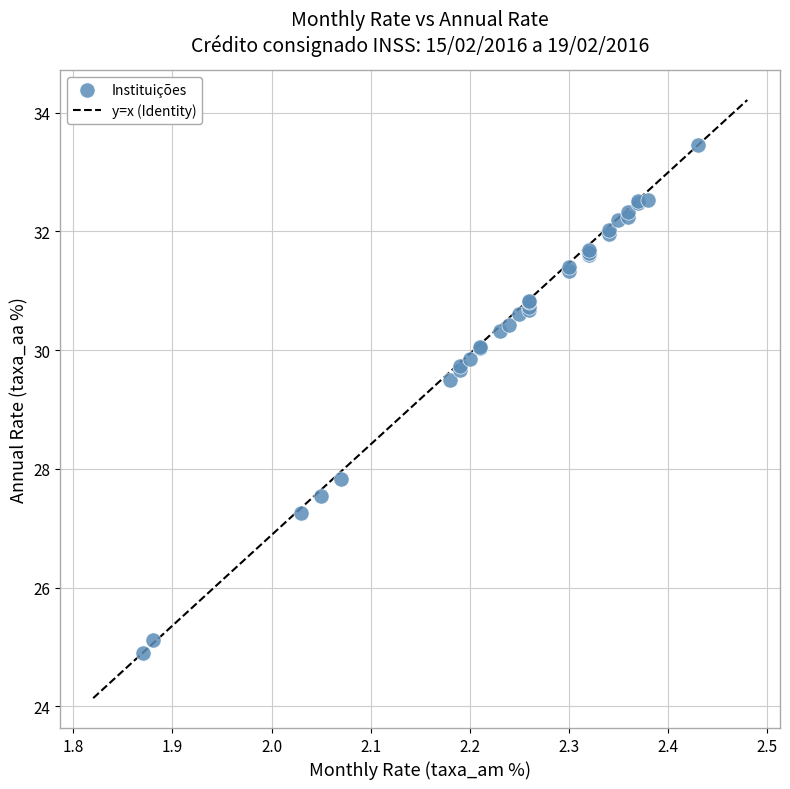

What Y value in the scatter plot is closest to 29?

29.5